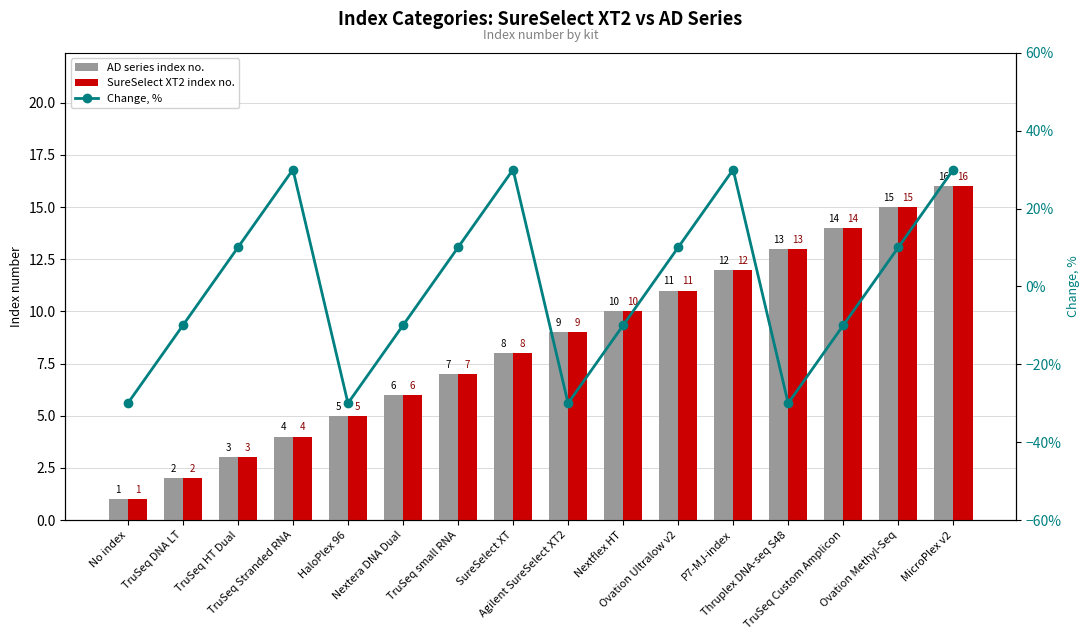

What is the difference between the maximum and minimum values in the AD series index no. series?

15